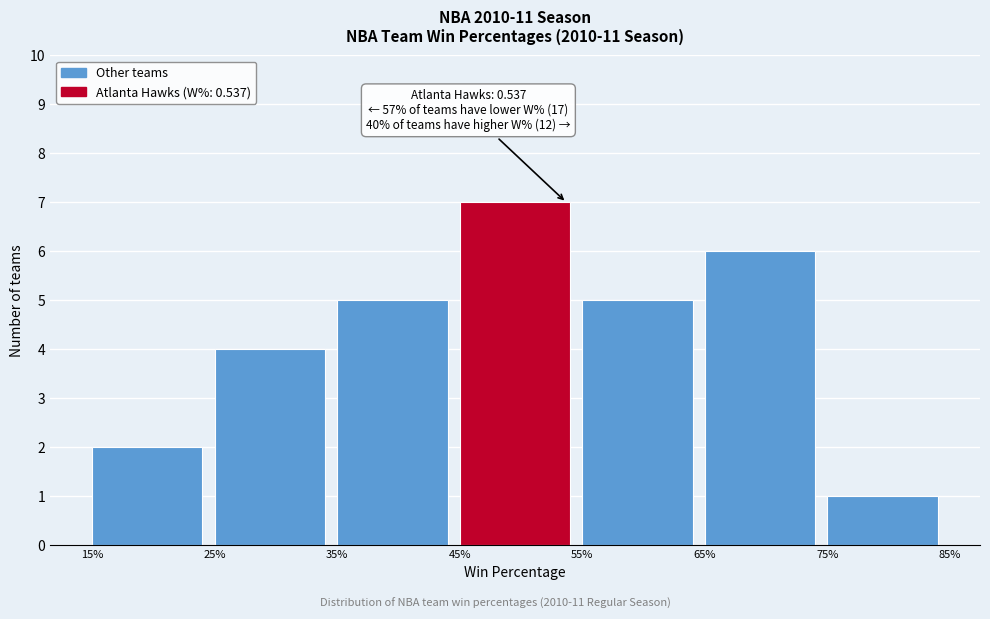

Reading right to left, transcribe all the data shown in this chart.

1	6	5	7	5	4	2